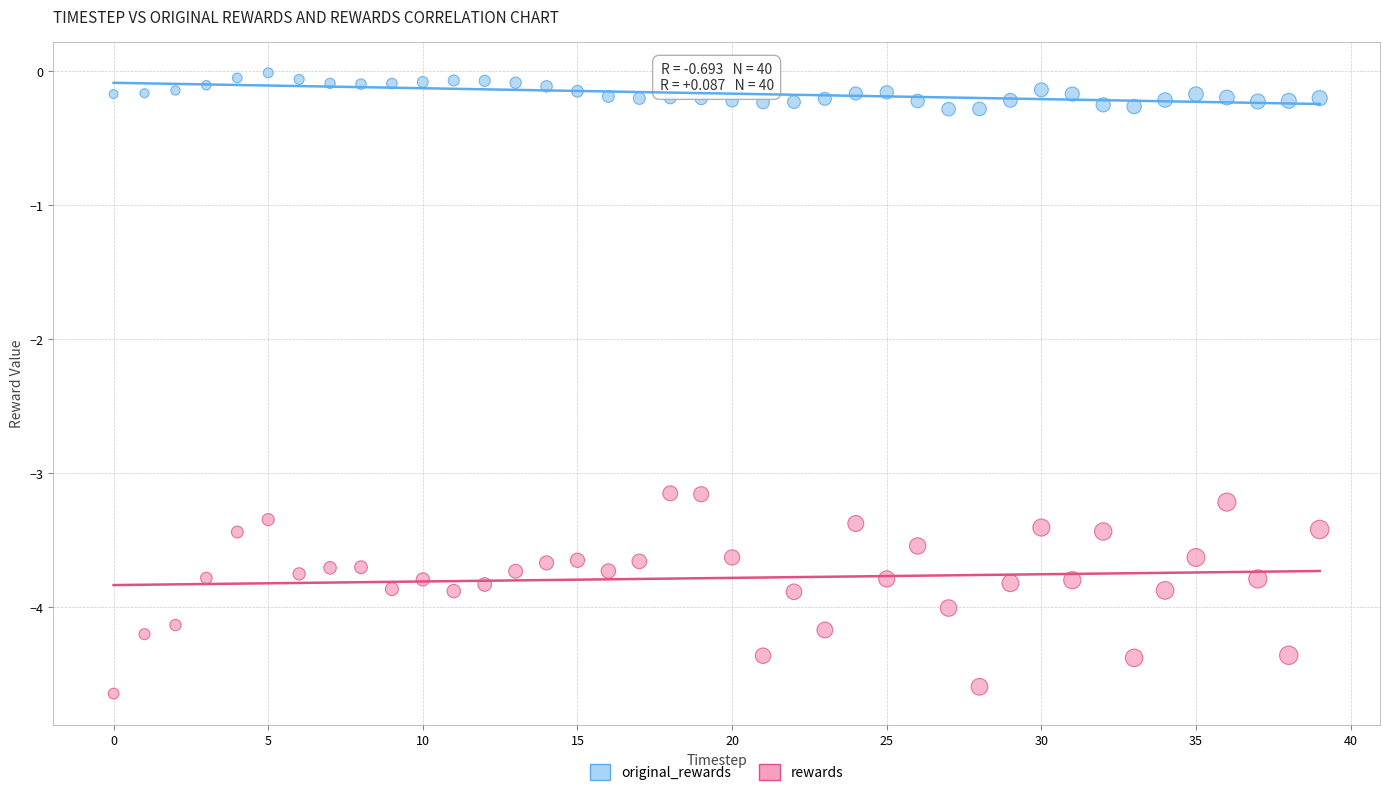

Across all data points, what is the range of Y values (max minus min)?

4.6